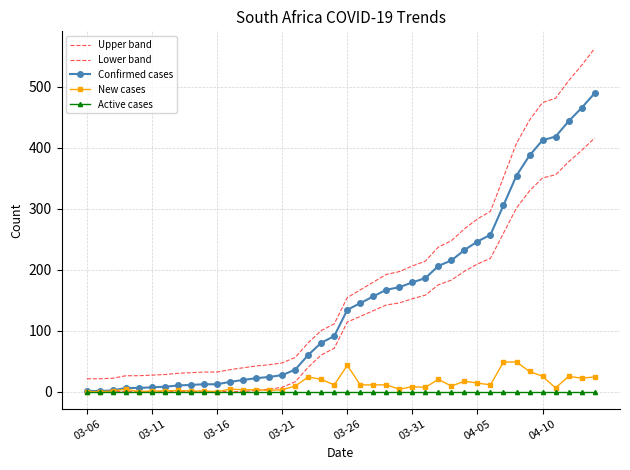

What is the difference between the Upper band values at 23 and 03-06?

171.1